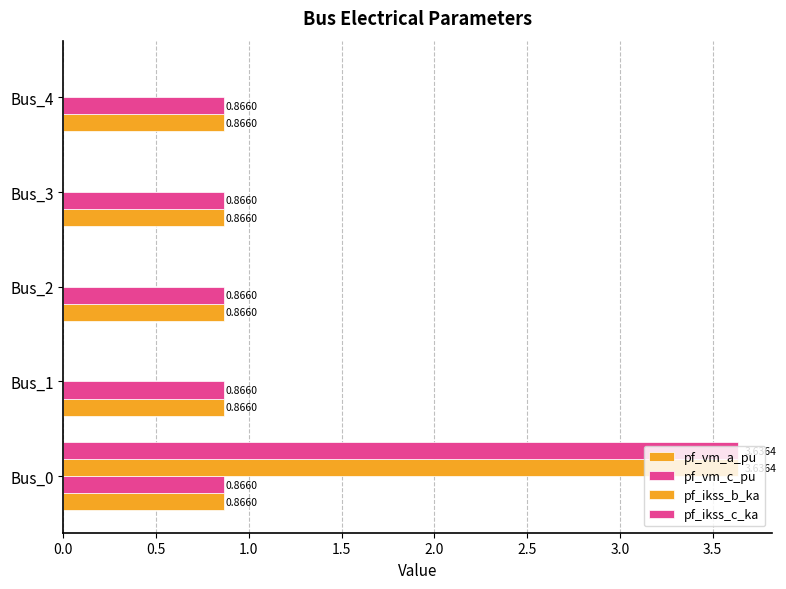

Count the number of categories in the chart.

5